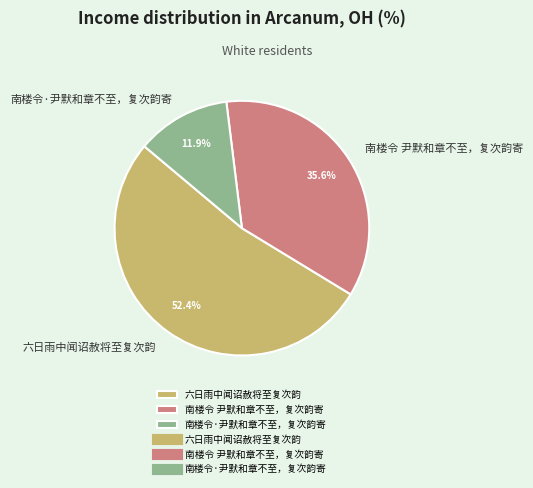

Which category has the biggest portion of the pie?

六日雨中闻诏赦将至复次韵